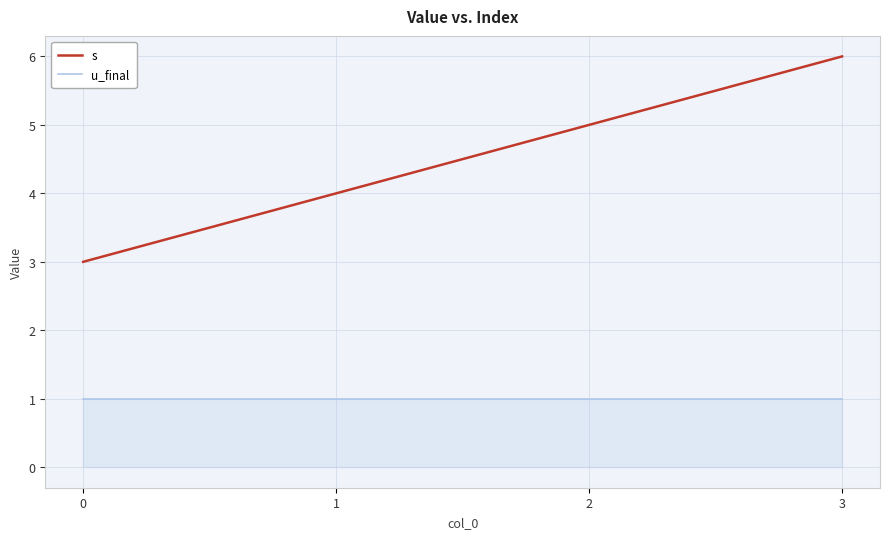

What is the lowest value of the s series?

3